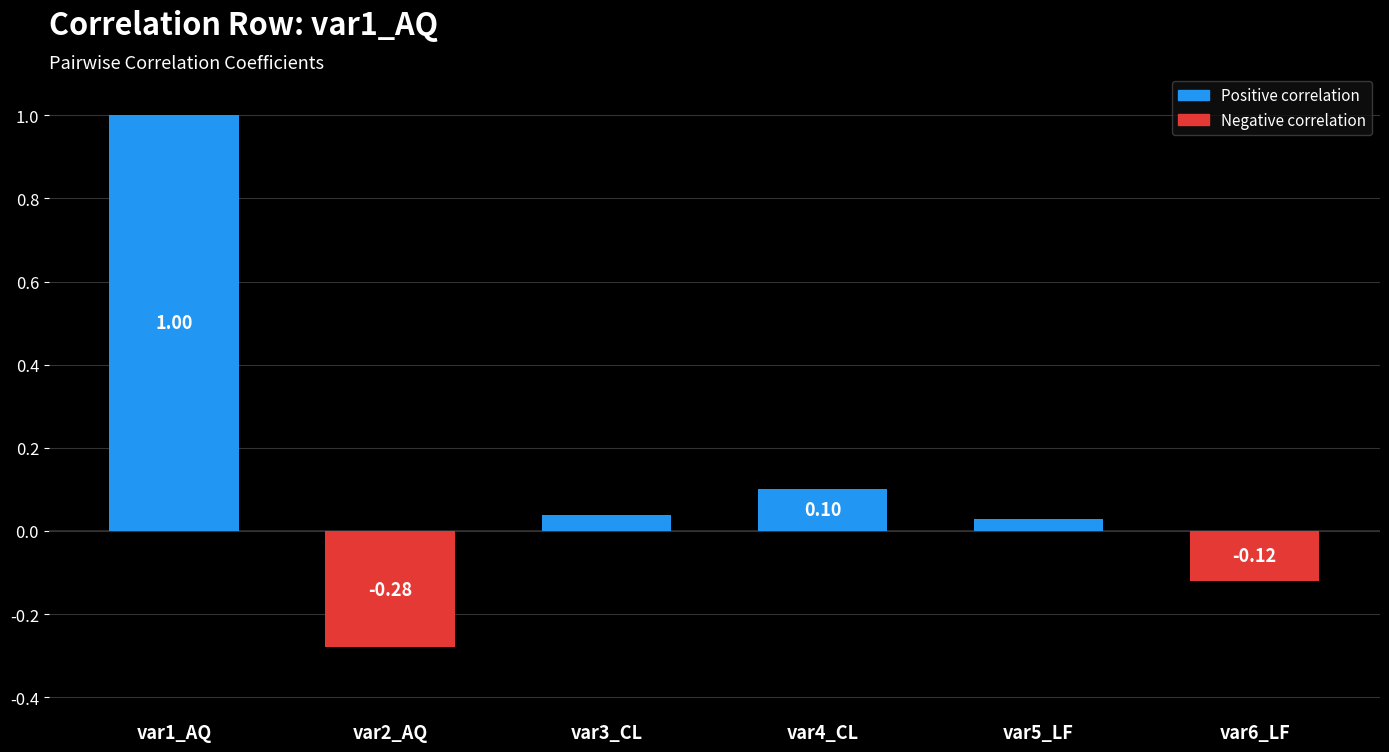

What is the label of the 4th bar from the right?

var3_CL